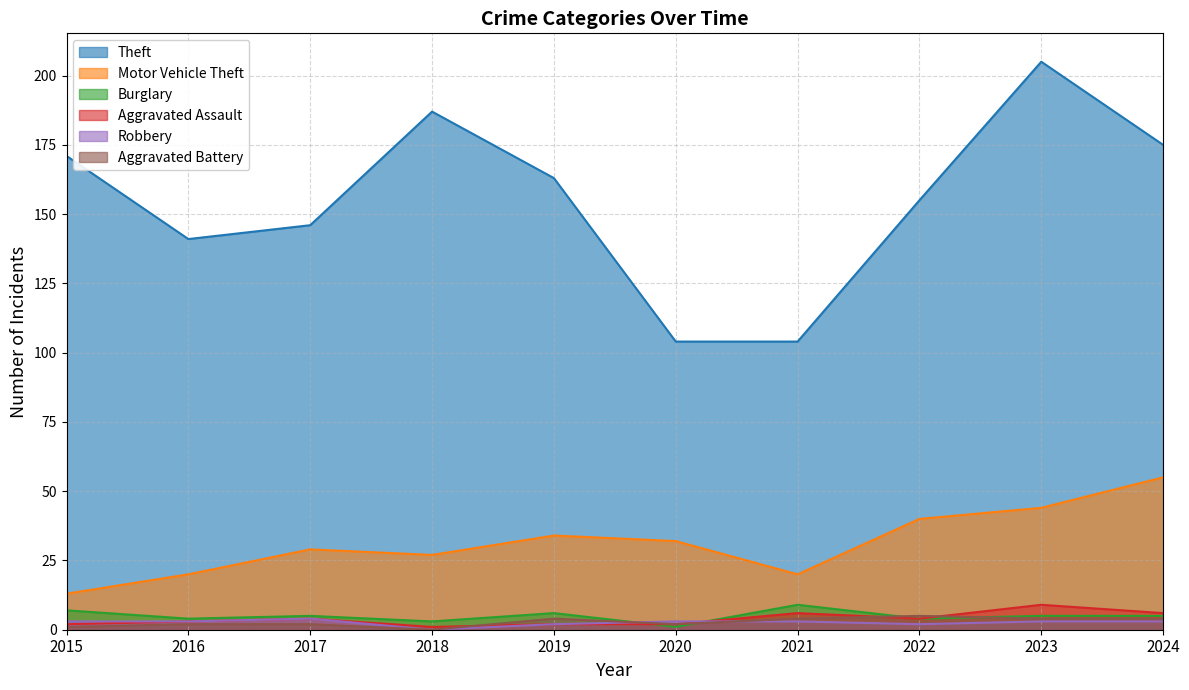

How many values in the Aggravated Battery series are below 4?

5